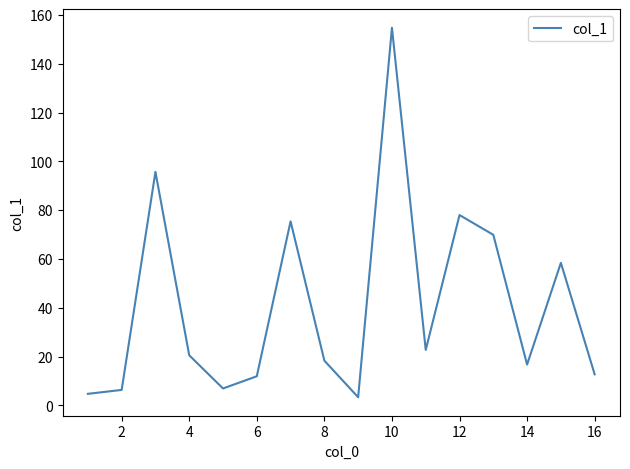

What is the difference between the maximum and minimum values?

151.5